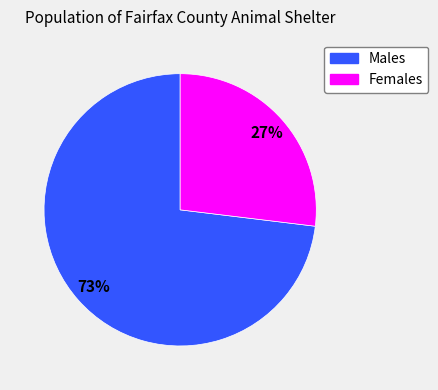

Is there any slice that represents more than half of the pie?

Yes